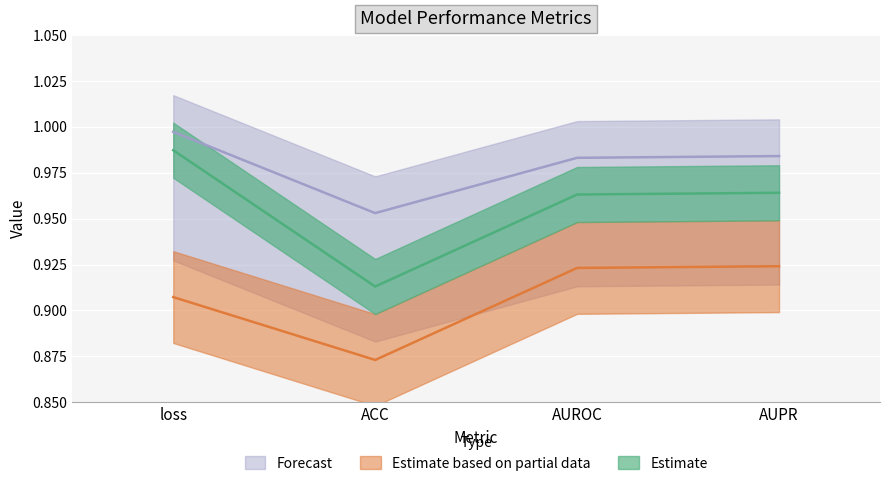

At which category does Forecast reach its first local valley?

ACC